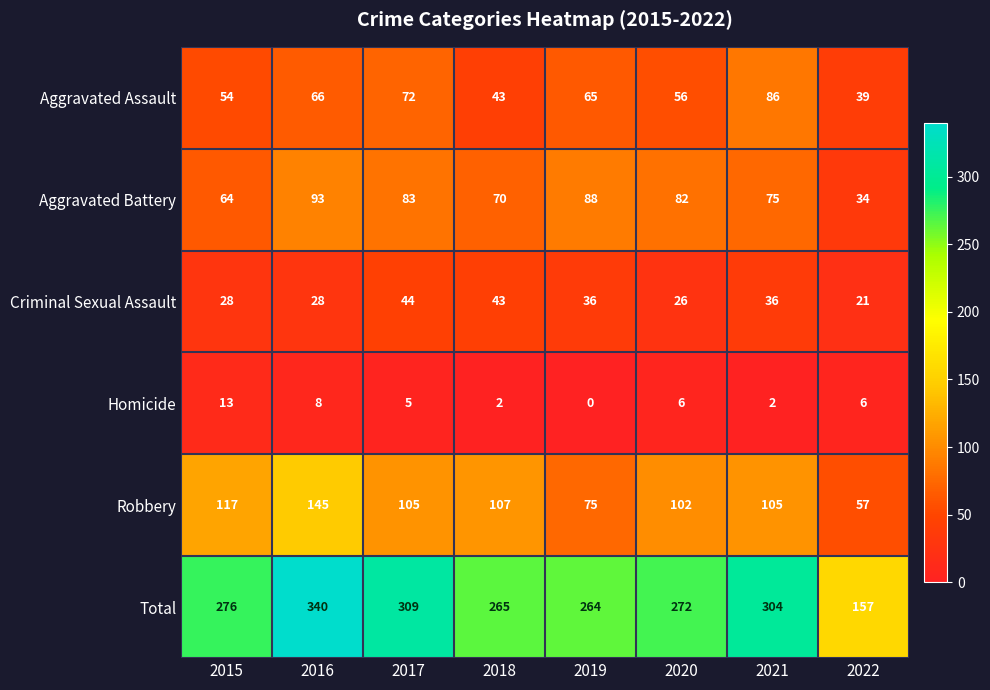

How many distinct data groups are displayed?

6